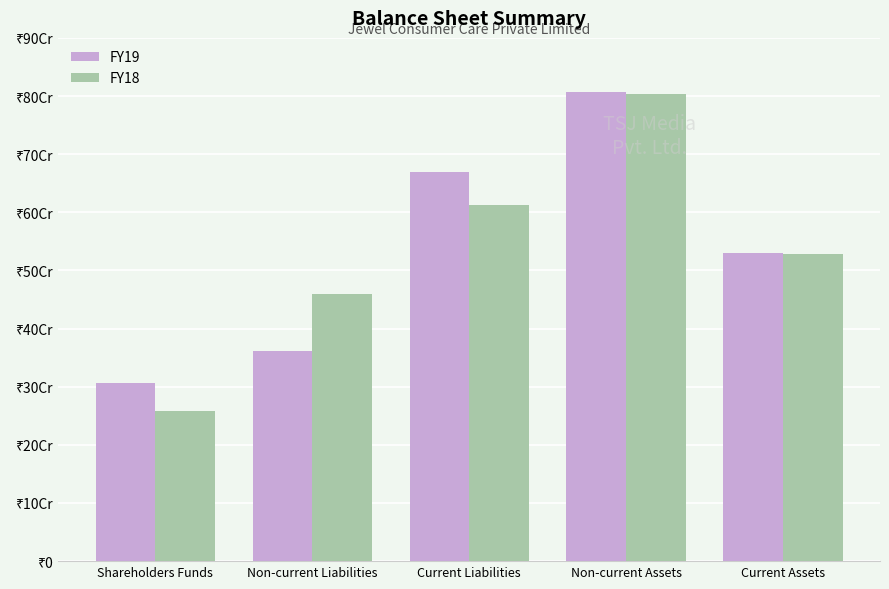

Rank the series at Non-current Assets from lowest to highest value.

FY18, FY19